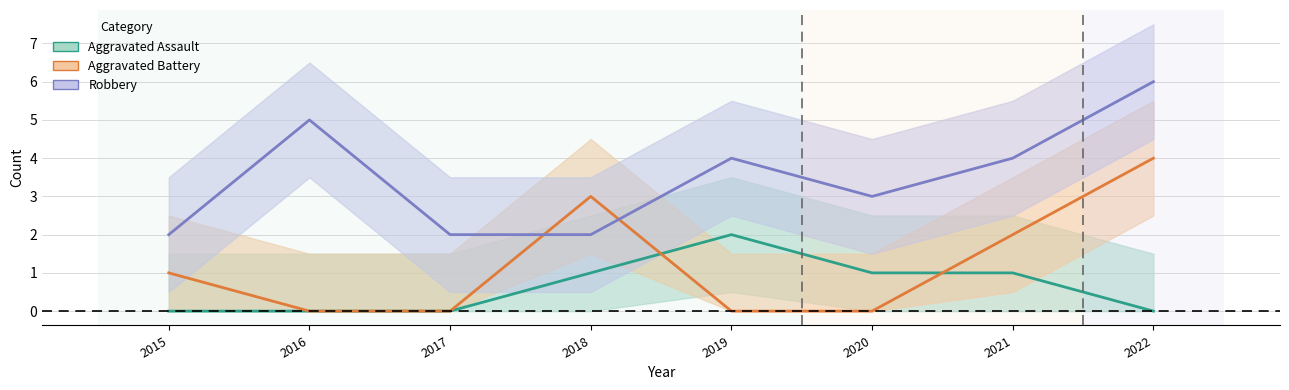

What is the average value of the Aggravated Battery series?

1